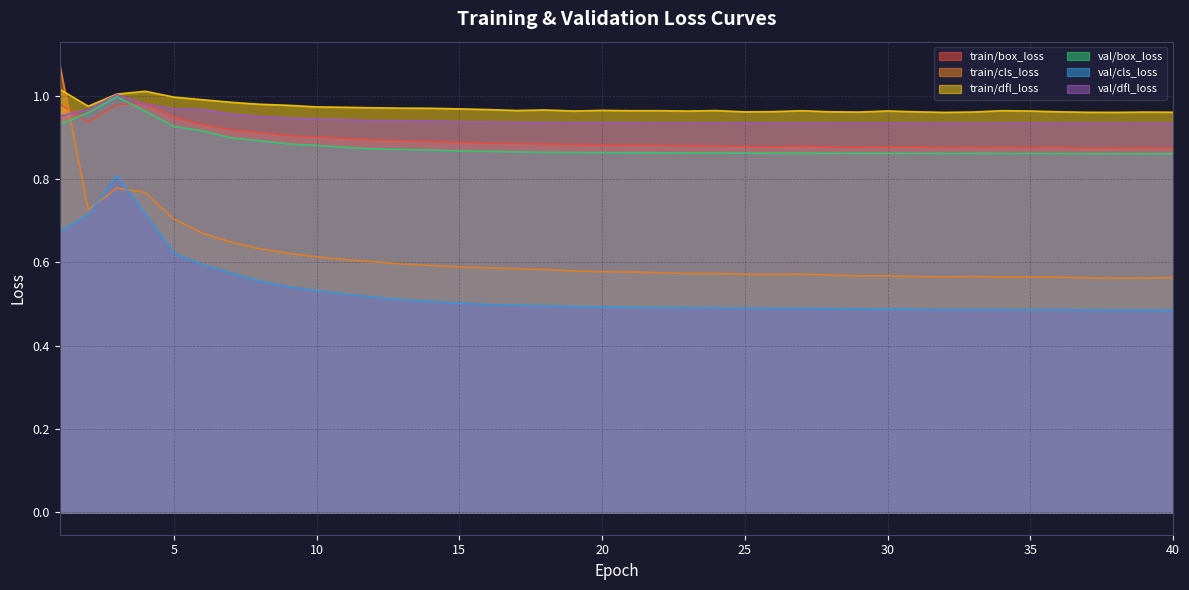

List the series in order of their peak value, lowest first.

val/cls_loss, train/box_loss, val/box_loss, val/dfl_loss, train/dfl_loss, train/cls_loss